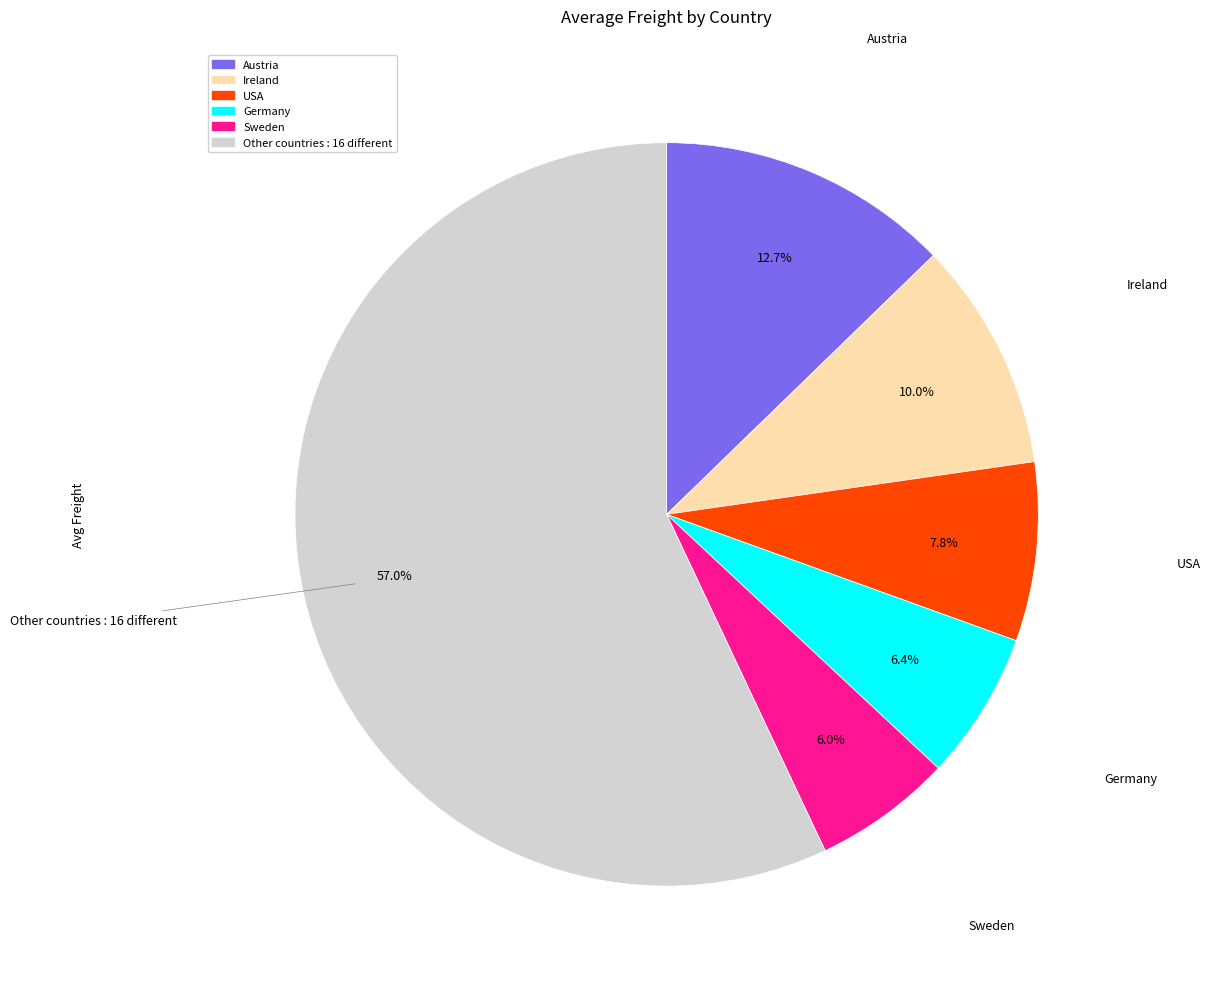

Is there any slice that represents more than half of the pie?

Yes